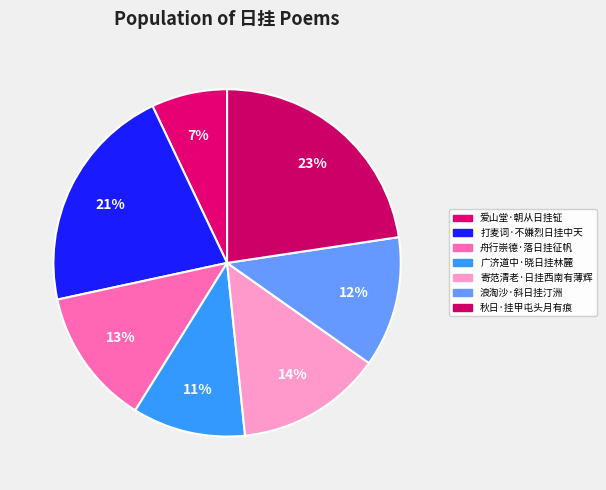

How many segments does this pie chart have?

7